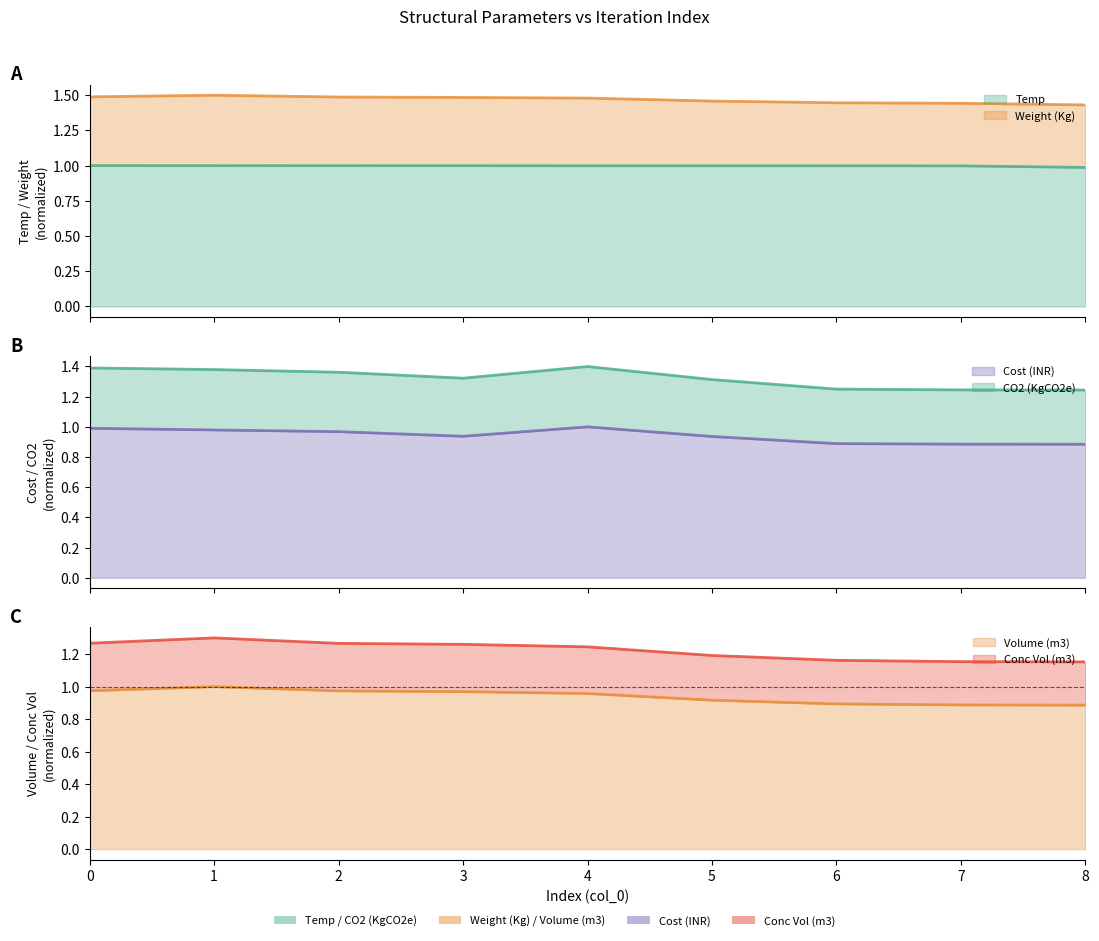

What is the sum of the Volume (m3) values at 5 and 1?

2.5